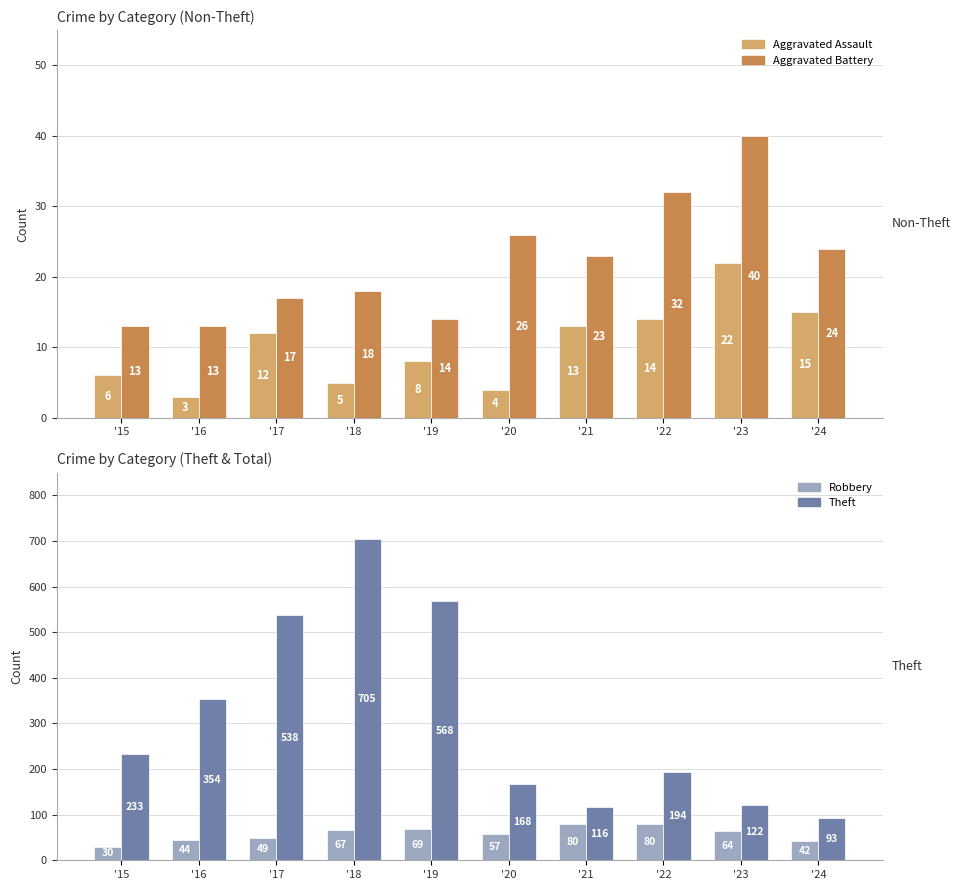

Is the value of Robbery at '21 greater than the value of Aggravated Assault at '24?

Yes